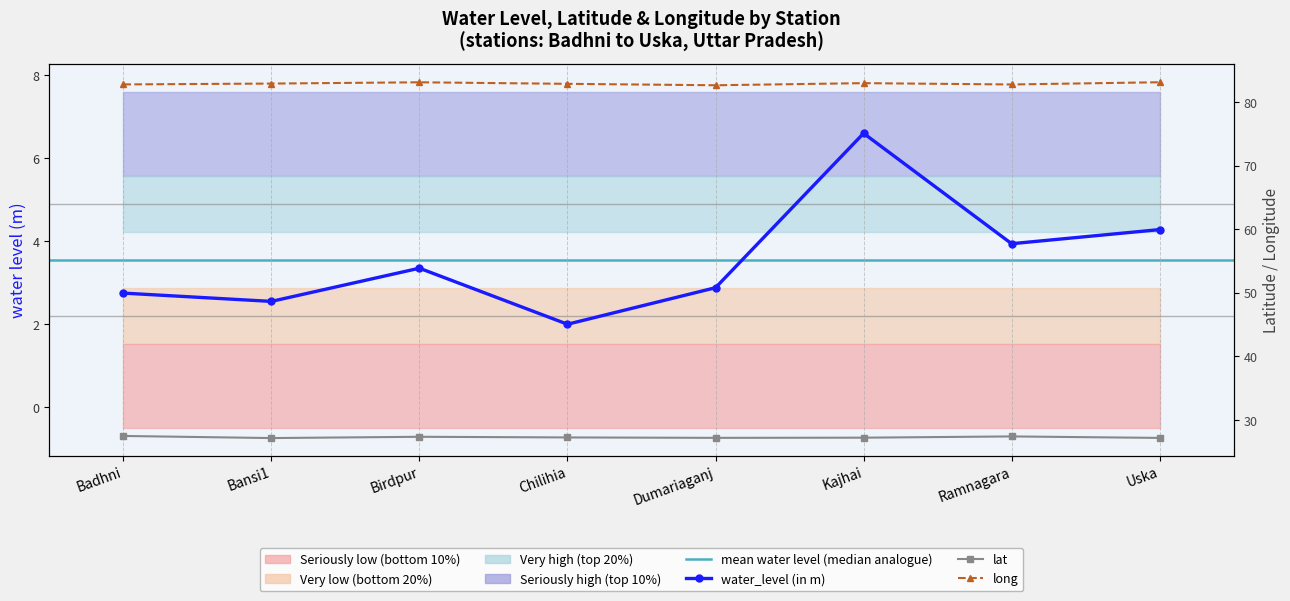

At which label does water_level (in m) reach its peak?

Kajhai